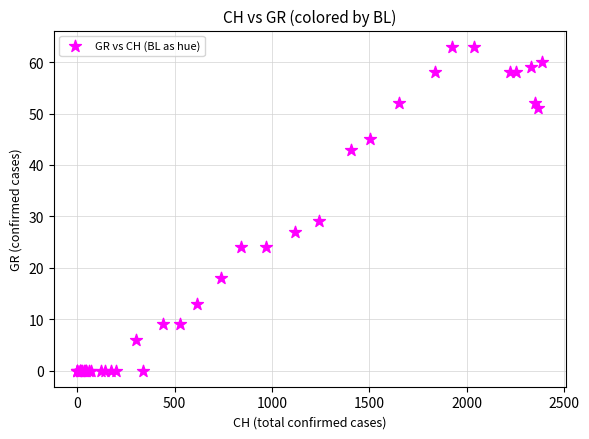

What Y value in the scatter plot is closest to 31?

29